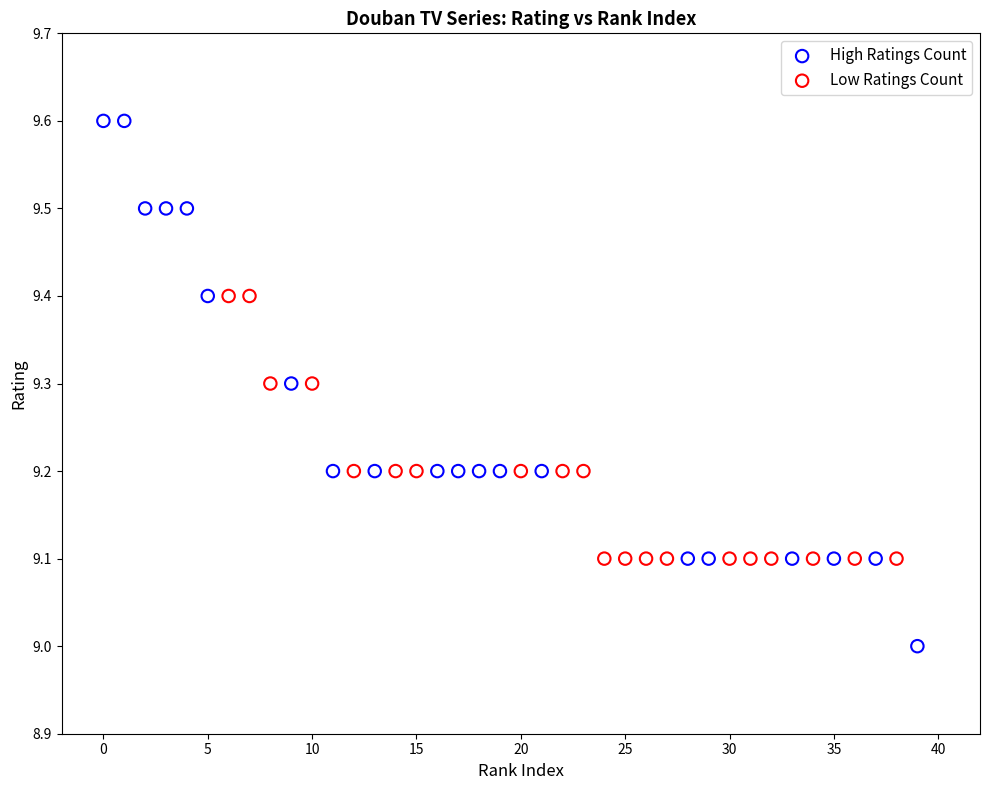

Which series contains the lowest Y value?

High Ratings Count